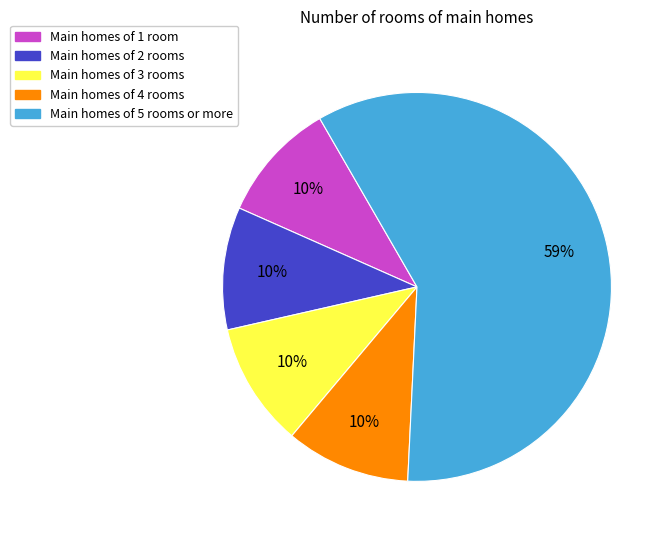

Is there a majority slice in this chart?

Yes